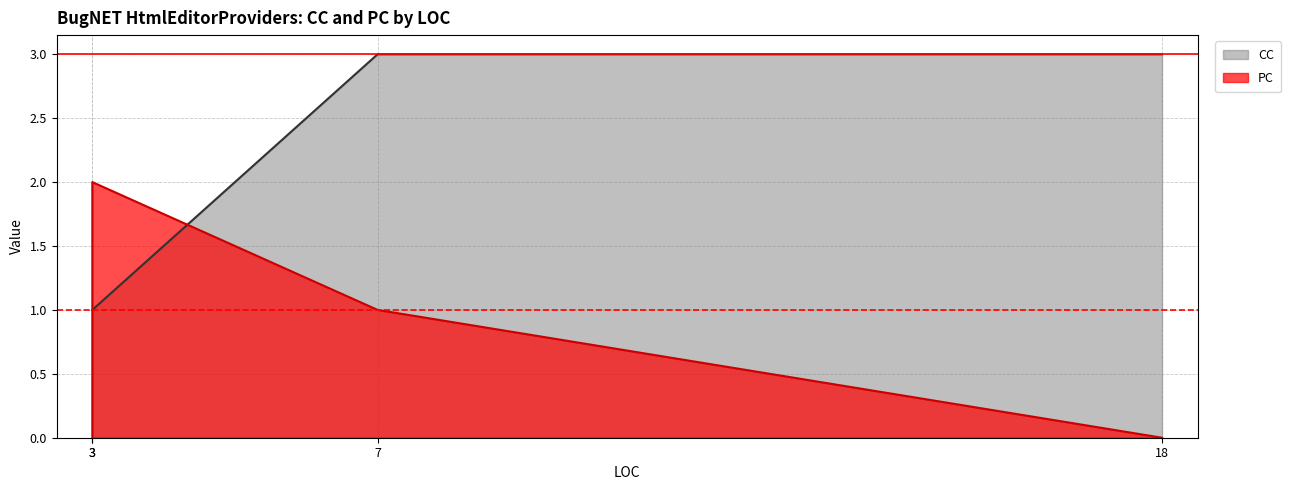

At which label is CC closest to 2?

3